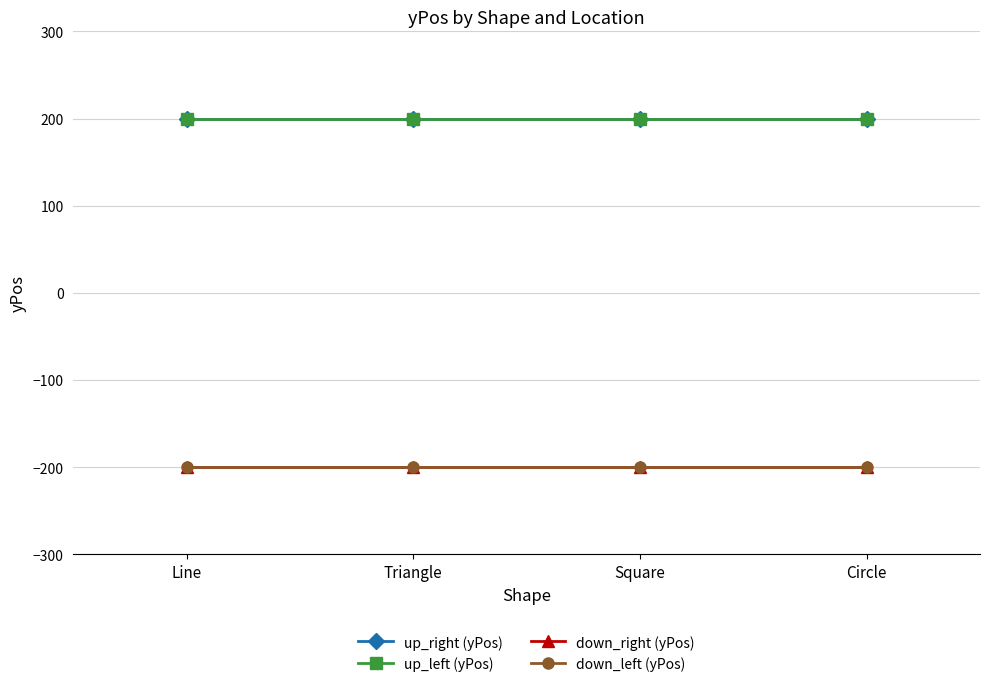

Is this an area chart (filled region under the line)?

No